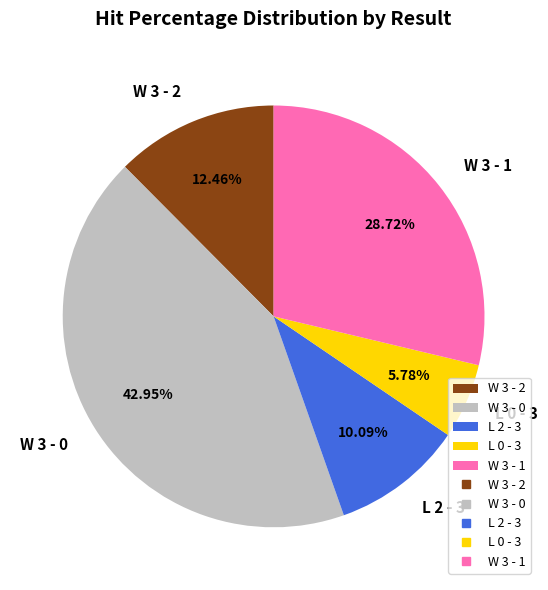

Which has a higher value, W 3 - 2 or L 2 - 3?

W 3 - 2